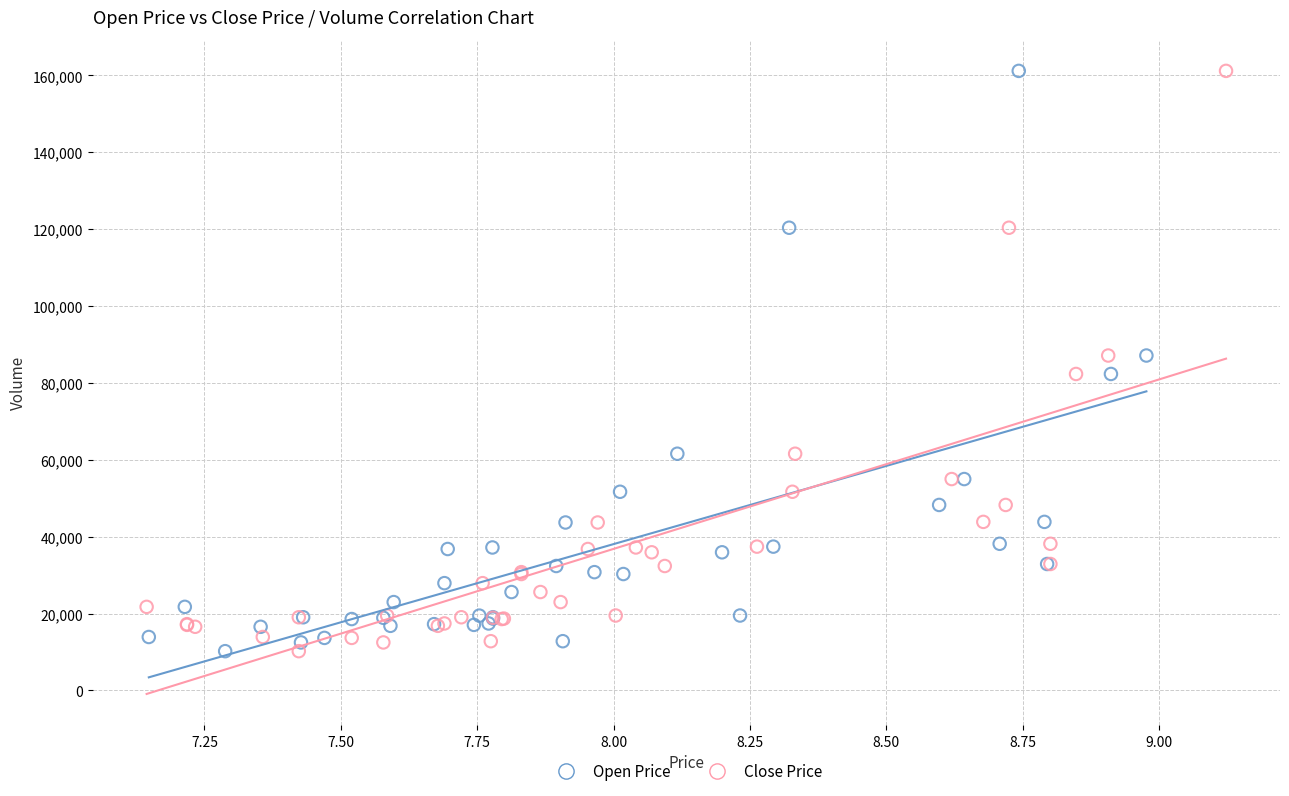

What are all the series names shown in the legend?

Open Price, Close Price